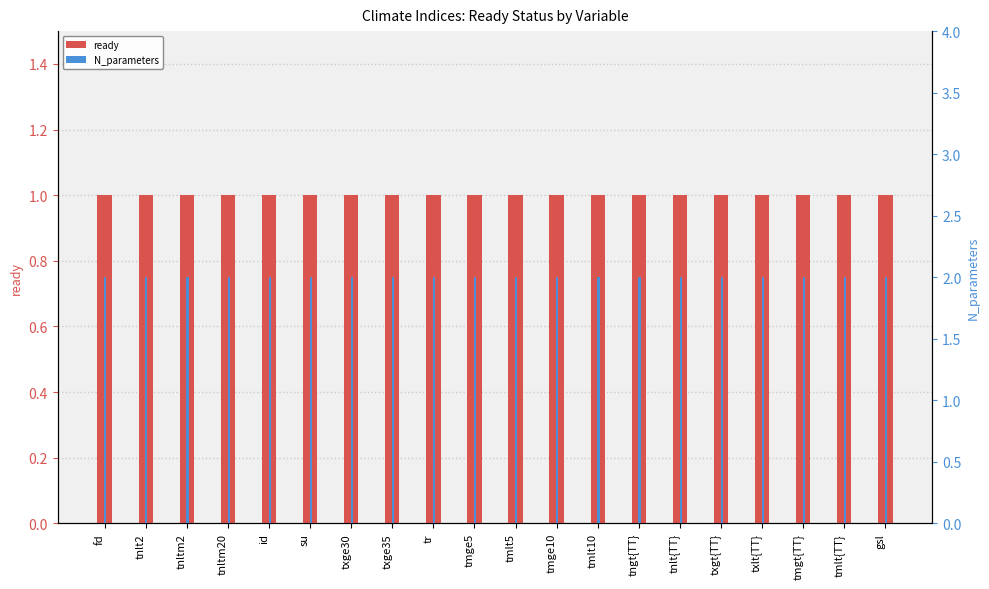

What is the total value across all series at id?

3